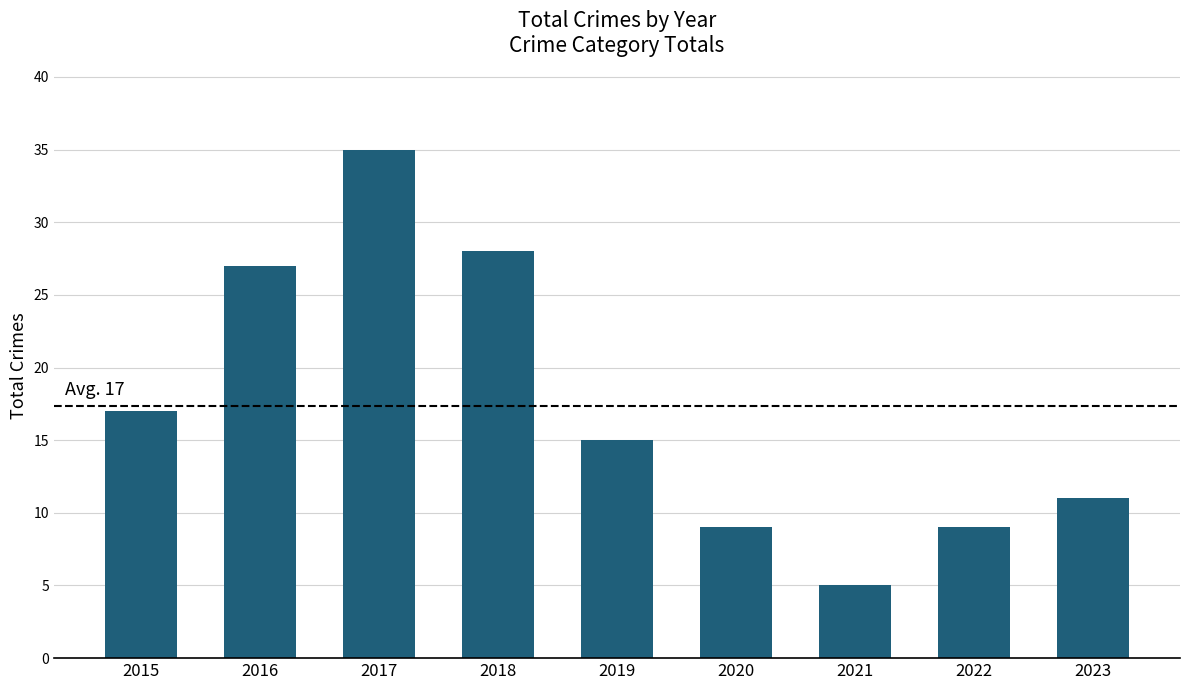

True or false: the data shows 8 at 2021.

False